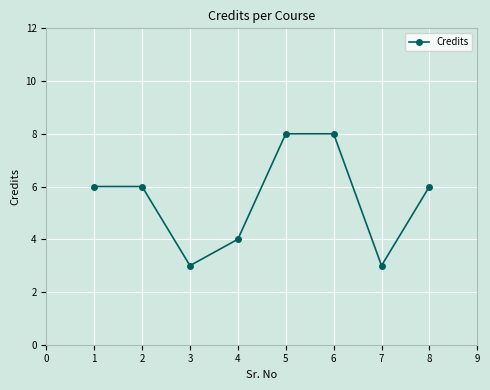

Count the number of categories in the chart.

8